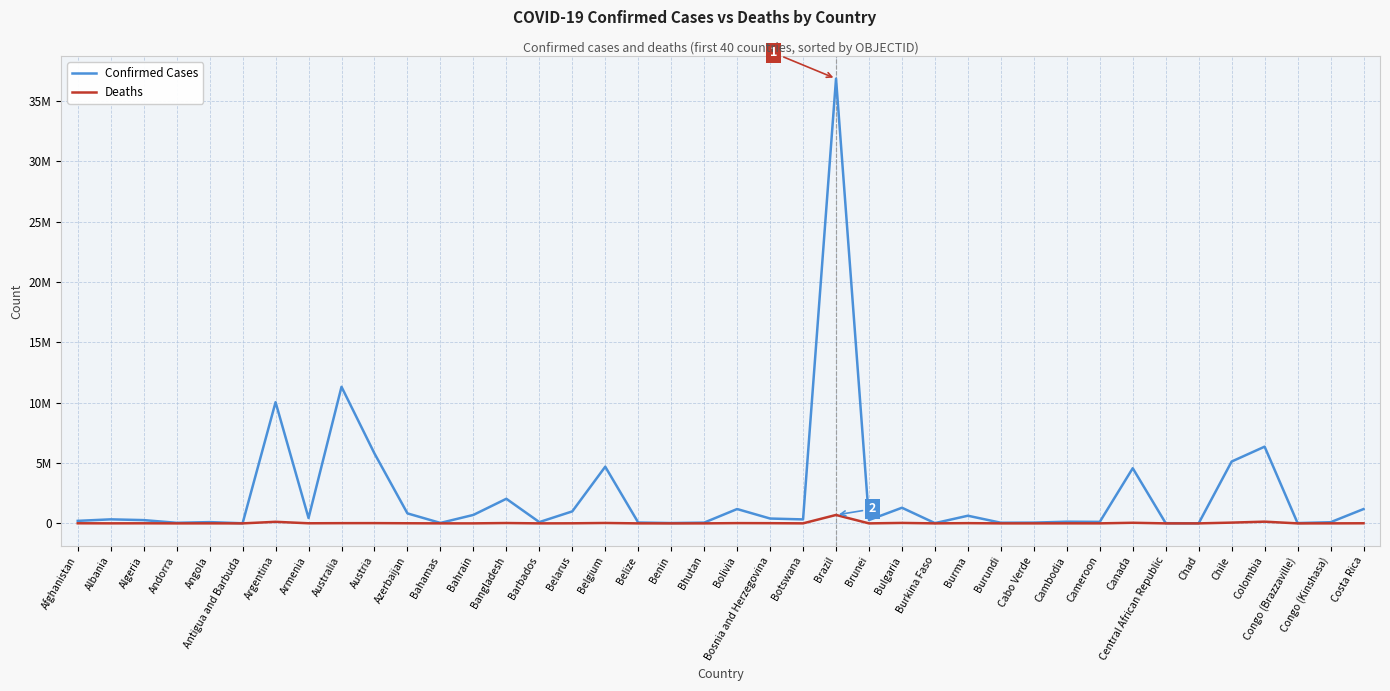

True or false: Deaths and Confirmed Cases intersect in this chart.

False